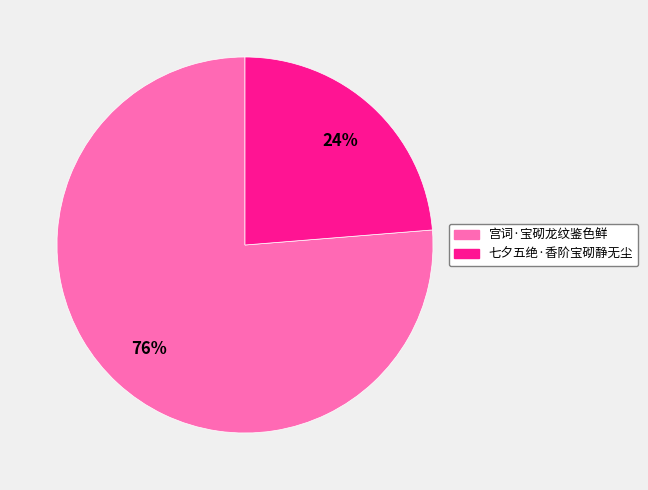

Which category has the smallest portion of the pie?

七夕五绝·香阶宝砌静无尘